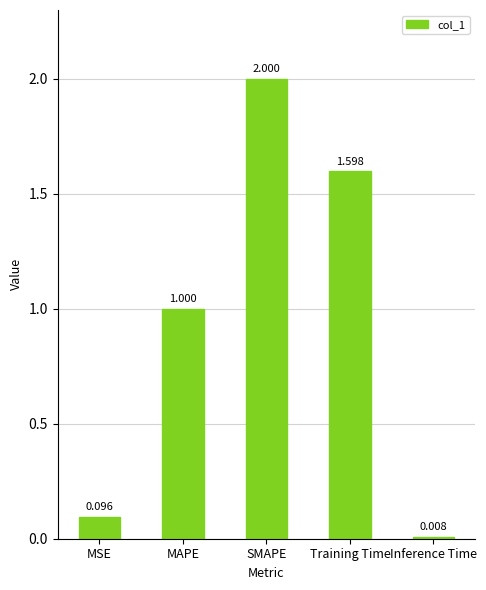

What is the change in value from MSE to MAPE?

+0.9